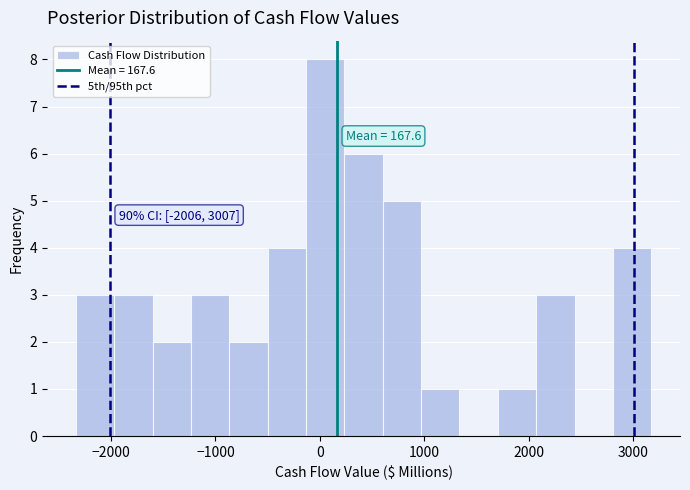

Read against the x-axis, roughly where is the centre of the tallest bar?

100